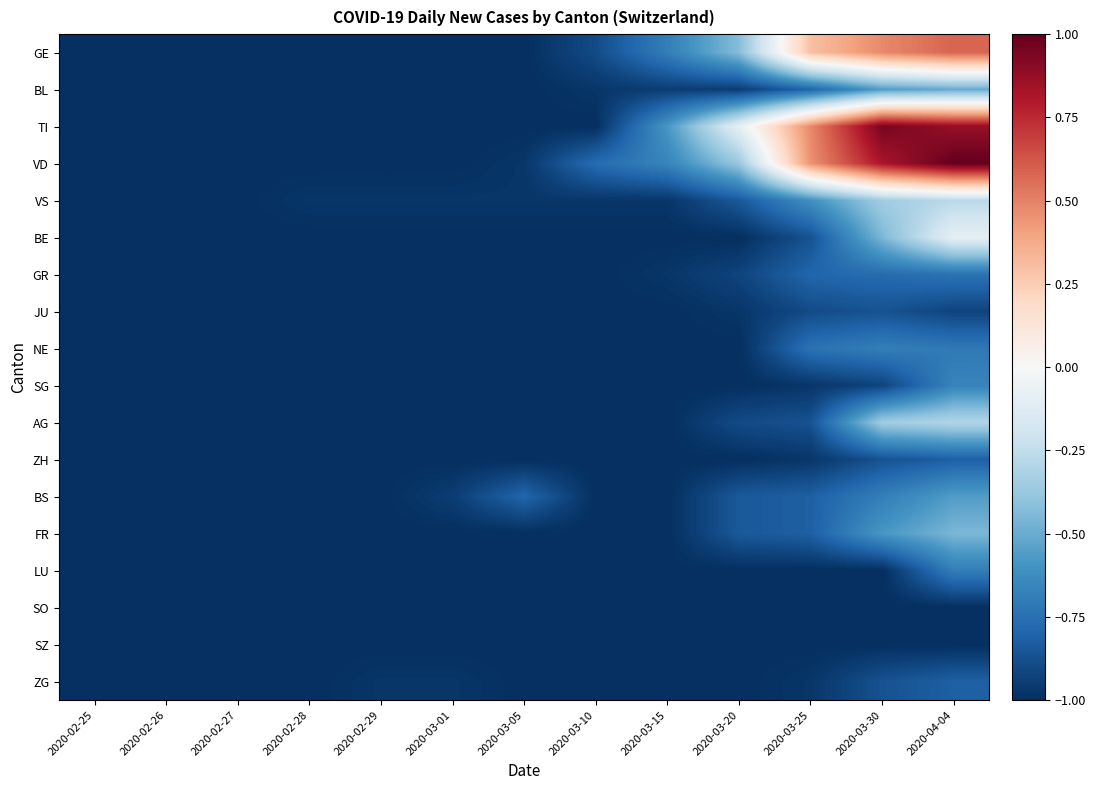

What is the maximum value shown in the chart?

1.0